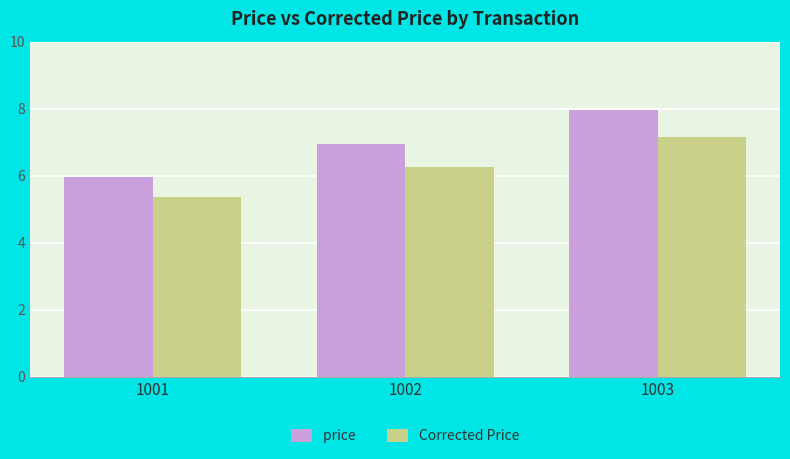

What is the difference between the highest and lowest values at 1001?

0.6